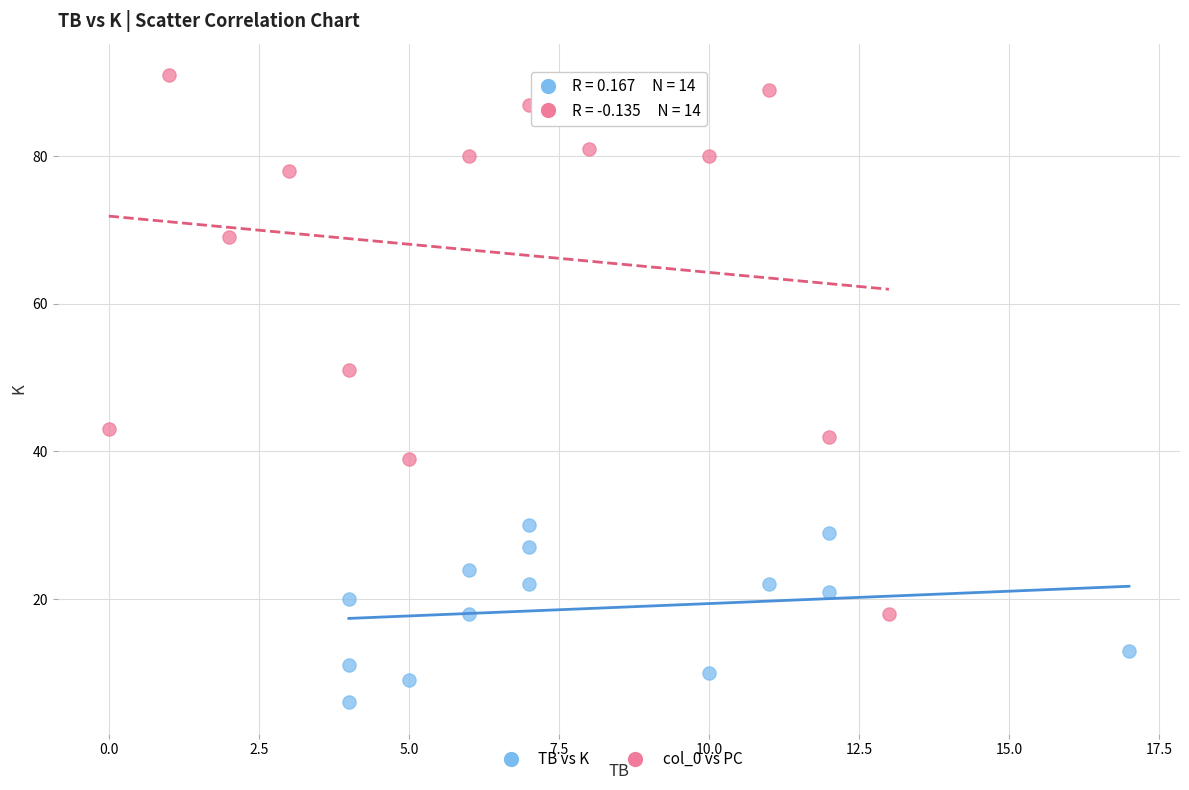

Which series contains the lowest Y value?

TB vs K